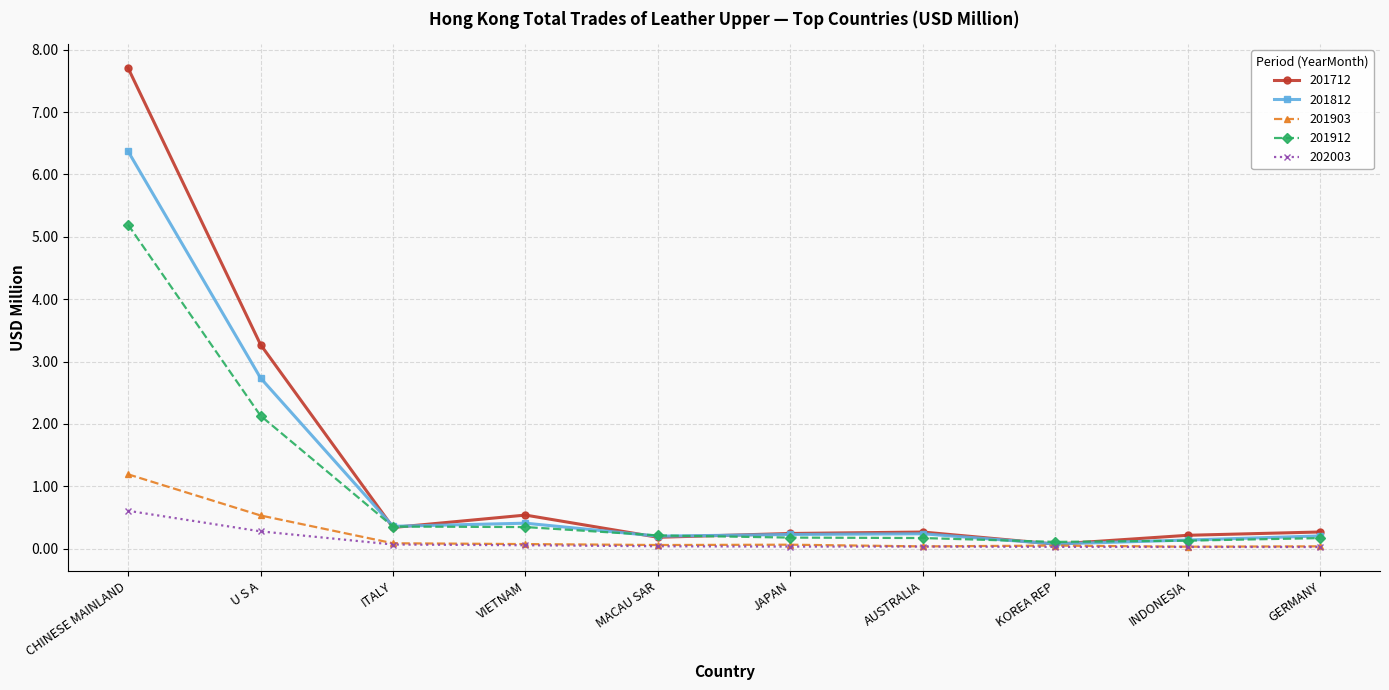

How many times do 201712 and 201912 cross each other?

6